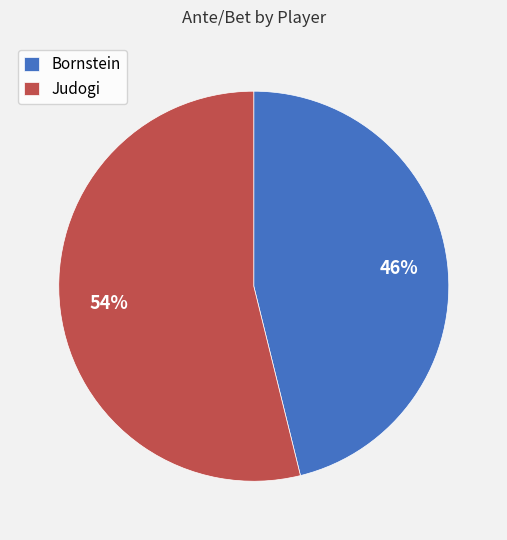

What is the smallest slice in the pie chart?

Bornstein